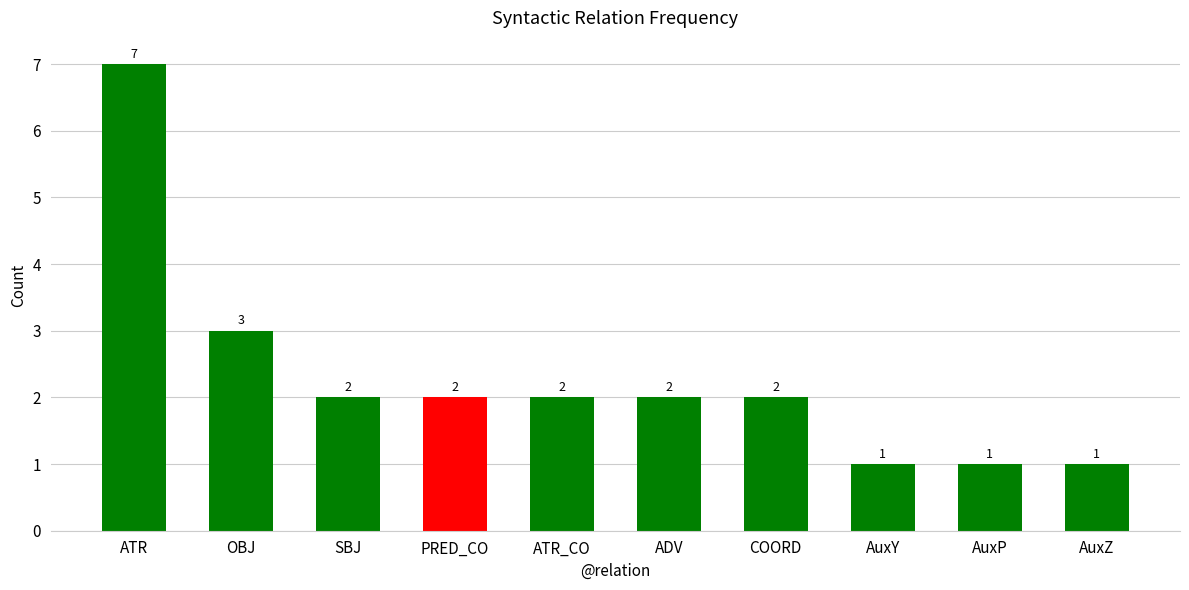

What is the value of the 3rd bar from the left?

2